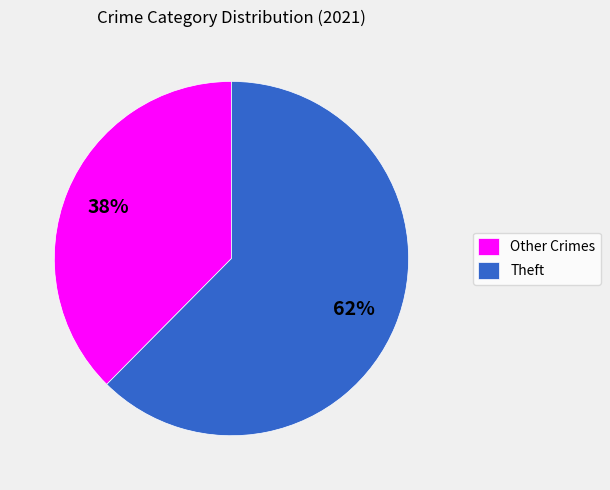

Does any single category account for the majority?

Yes